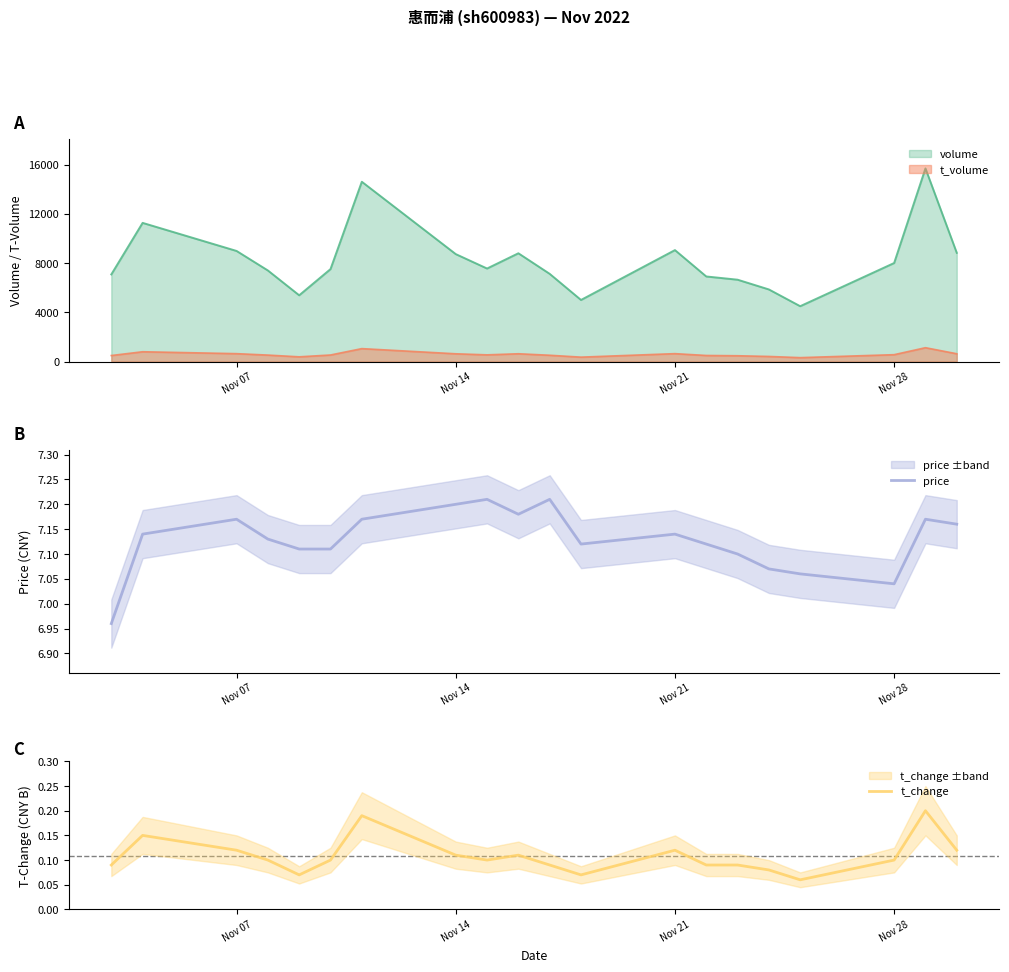

True or false: volume and t_volume cross at least once.

False